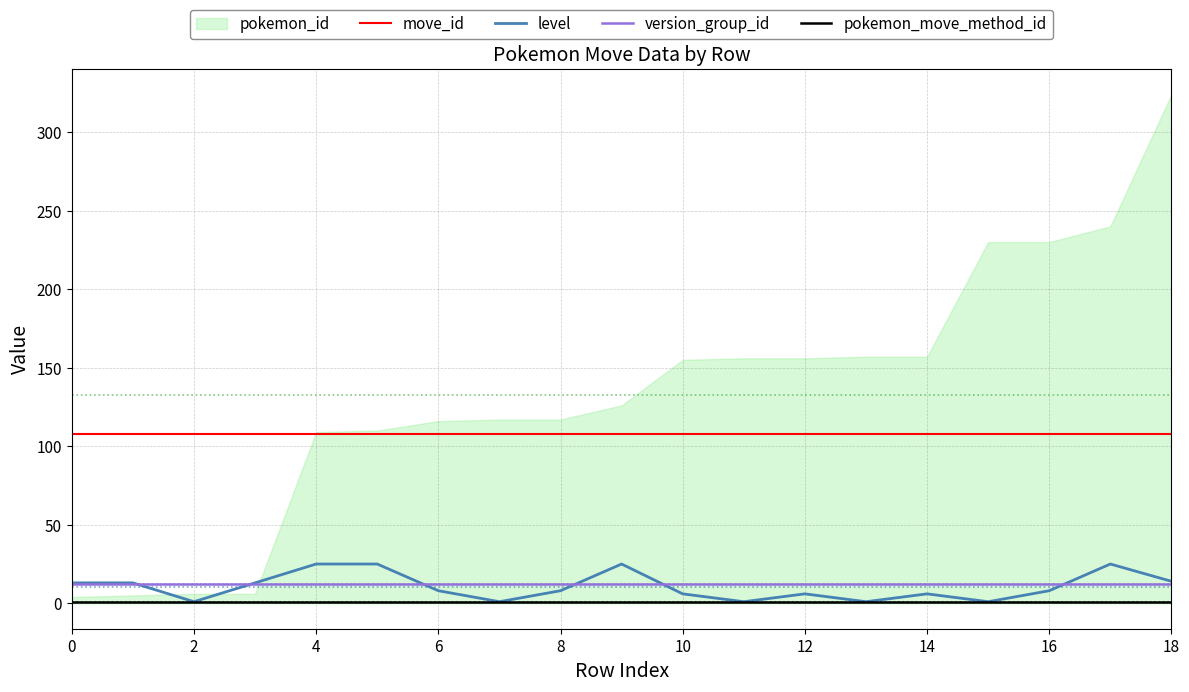

At how many categories does at least one series exceed 105?

19